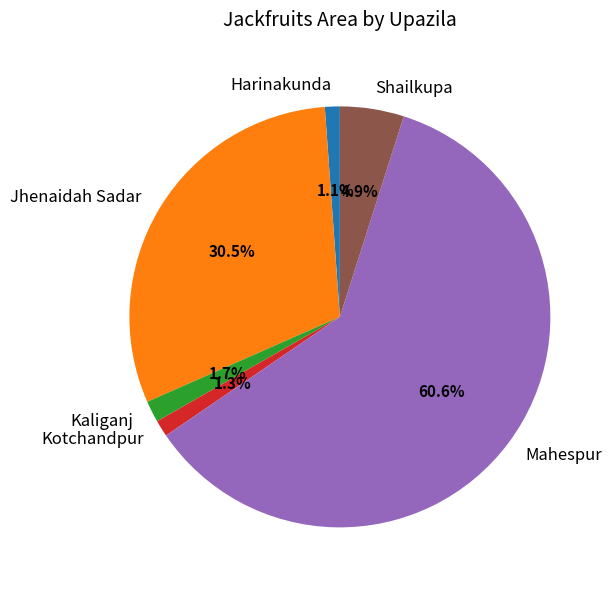

What is the majority slice?

Mahespur